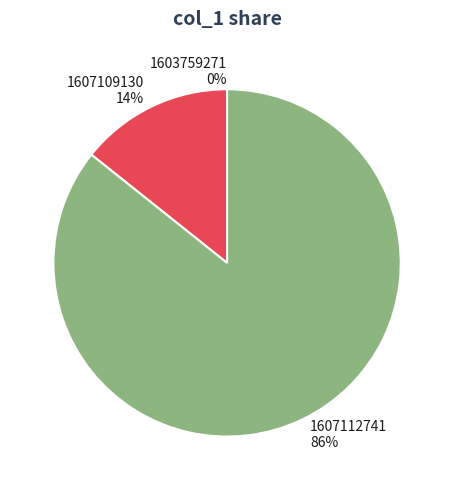

To the nearest percent, what percentage of the pie is 1607112741?

86%